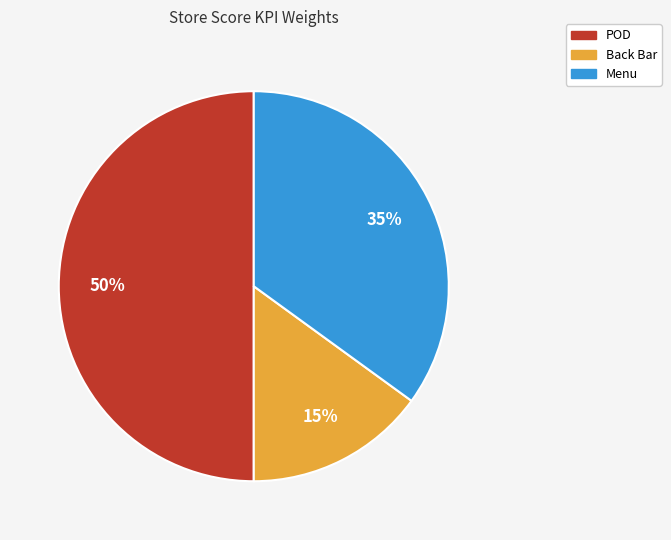

To the nearest percent, what is the difference between the largest and smallest slice percentages?

35%